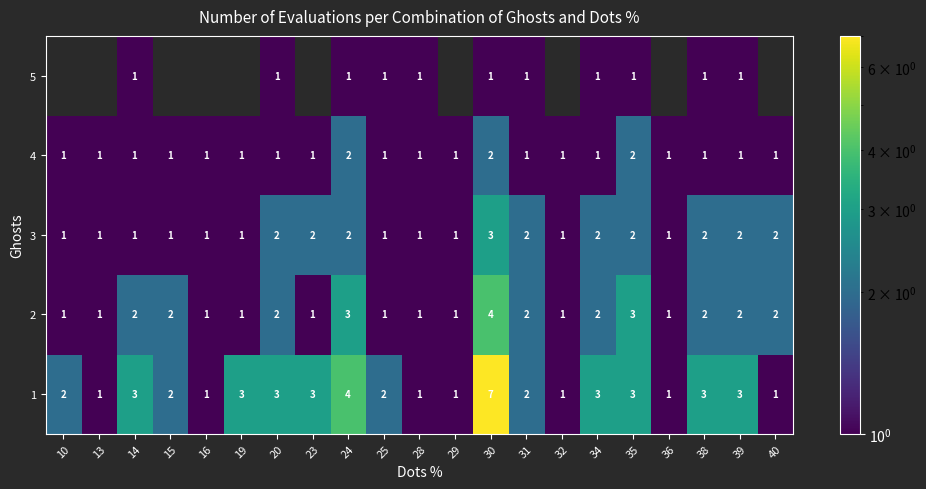

Between 14 and 31, which is larger?

14